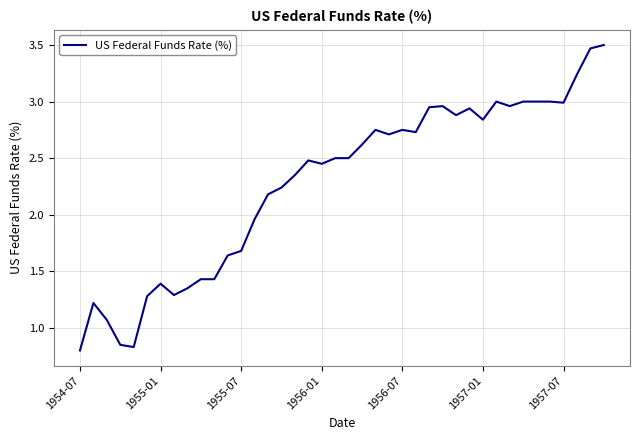

Is it true that the value at 1955-07 is 2.8?

False